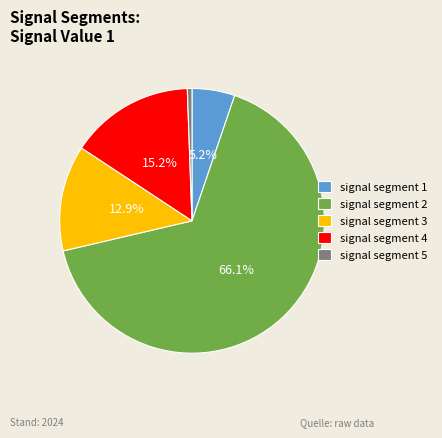

To the nearest percent, what portion does signal segment 2 represent?

66%